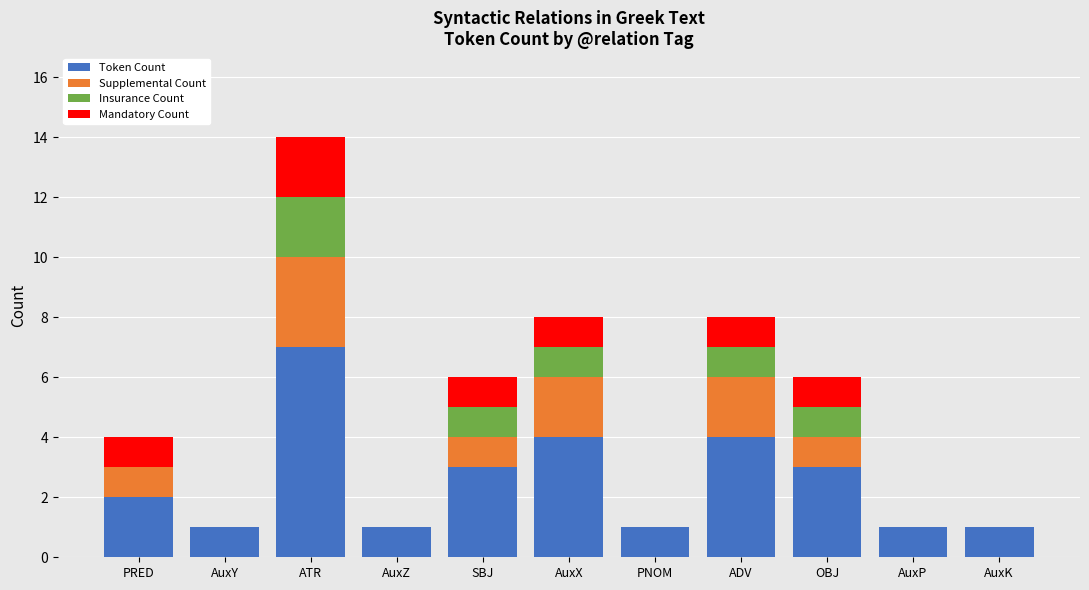

Are the bars grouped side by side (vs. stacked)?

No